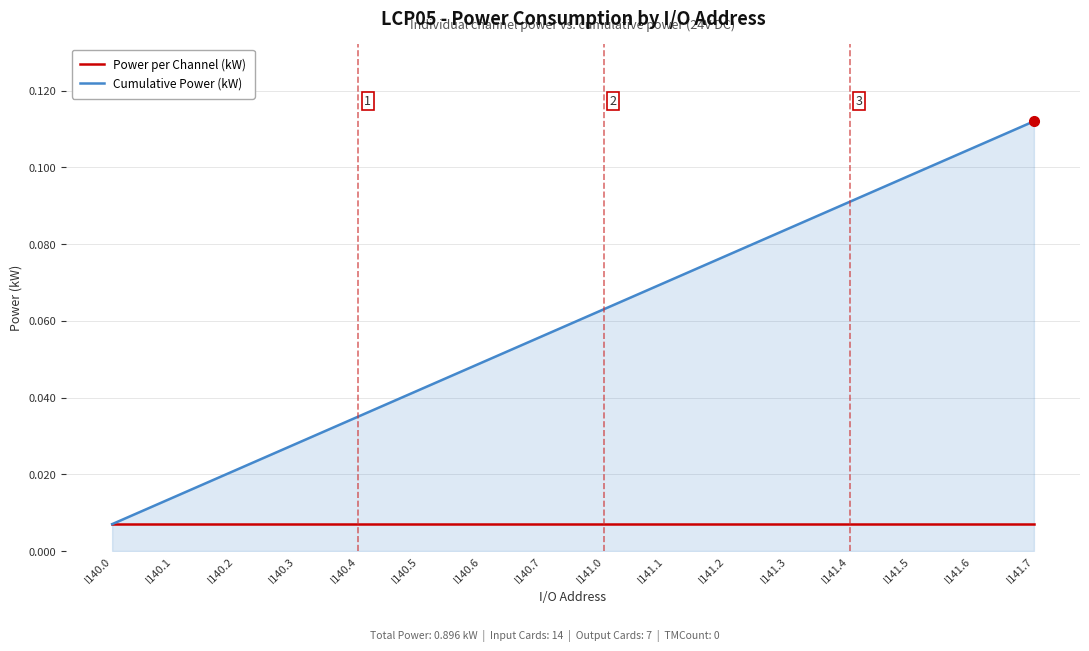

Rank the series by their average value, from lowest to highest.

Power per Channel (kW), Cumulative Power (kW)